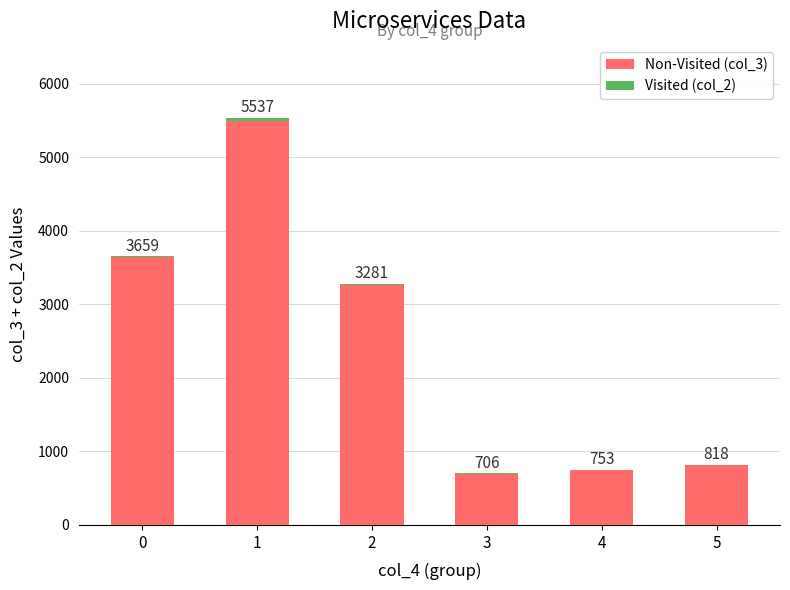

True or false: Visited (col_2) has a value of 10 at 3.

True